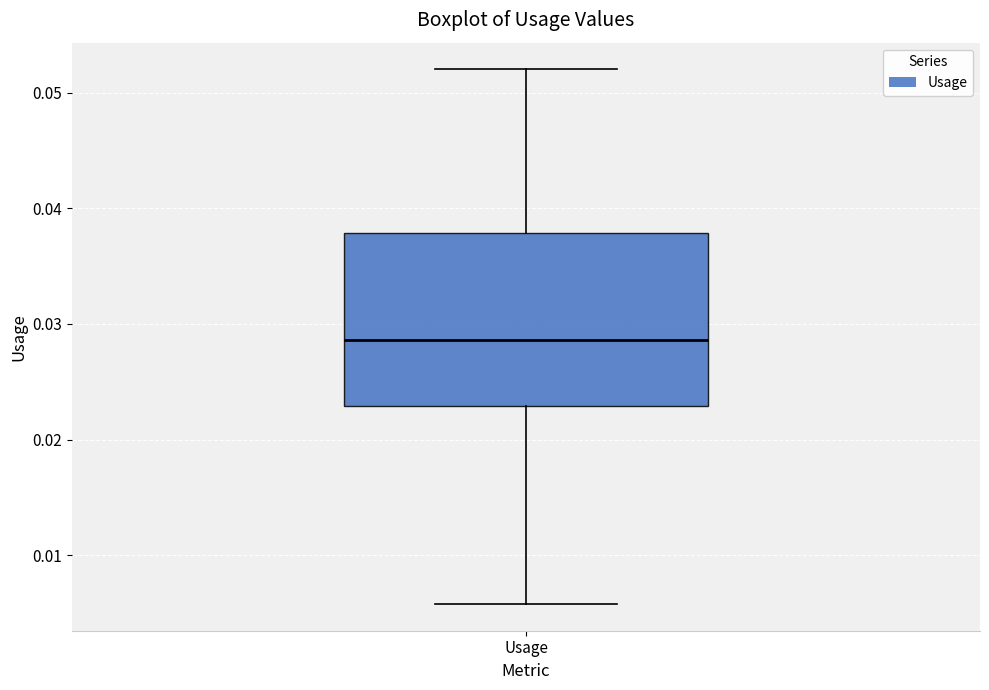

Read this box plot against the y-axis: the position of the median line, the range covered by the box, and the ends of both whiskers. The values are not printed on the chart, so give them approximately, as read against the axis.

median 0.029, box 0.023 to 0.038, whiskers 0.006 to 0.052